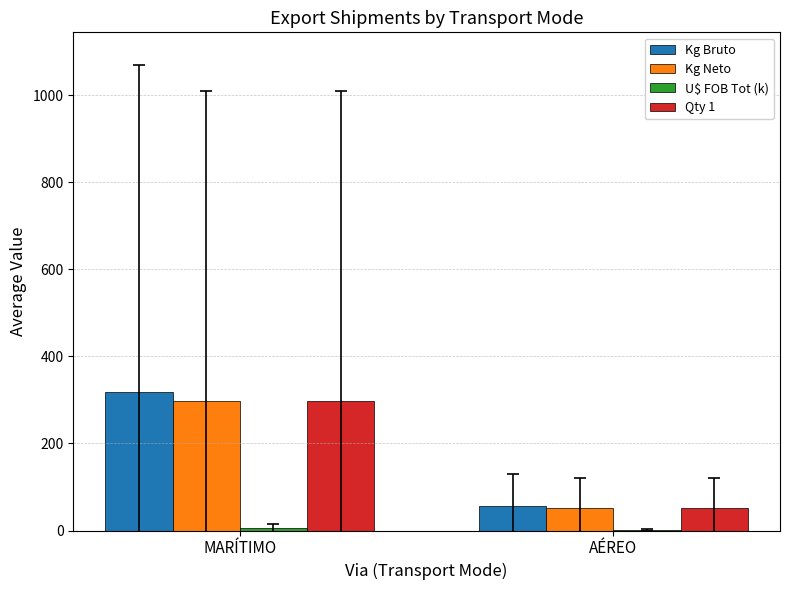

The value of Qty 1 at MARÍTIMO is 160.2. True or false?

False